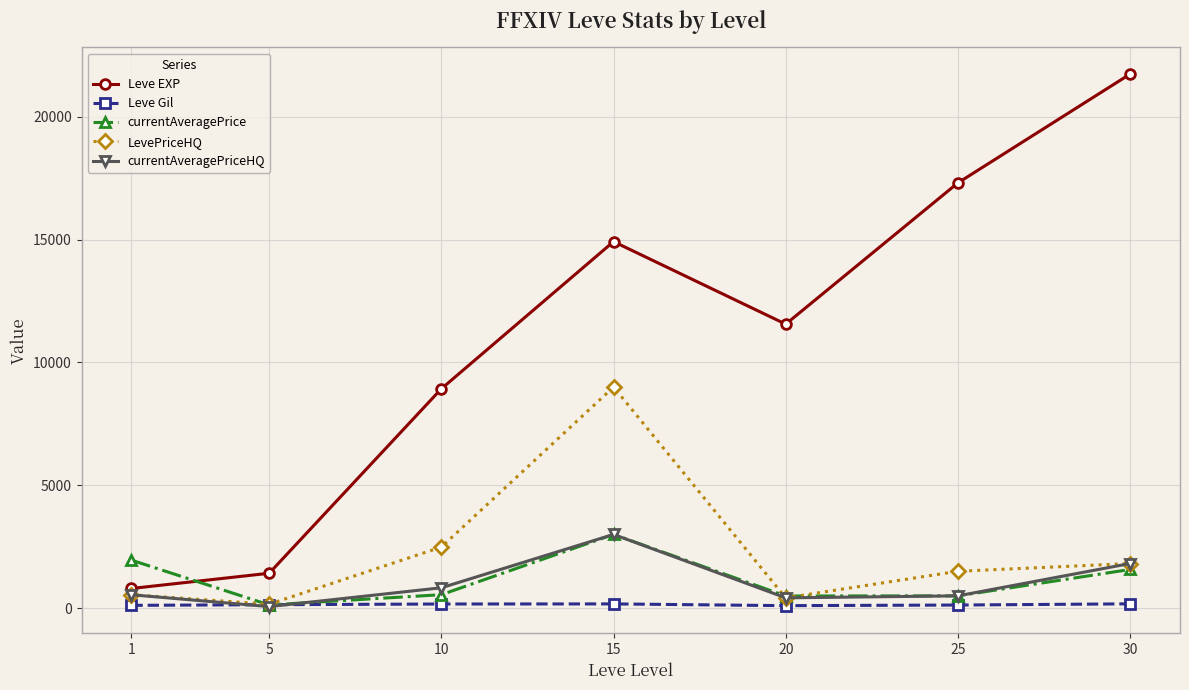

How many data points does each series have?

7